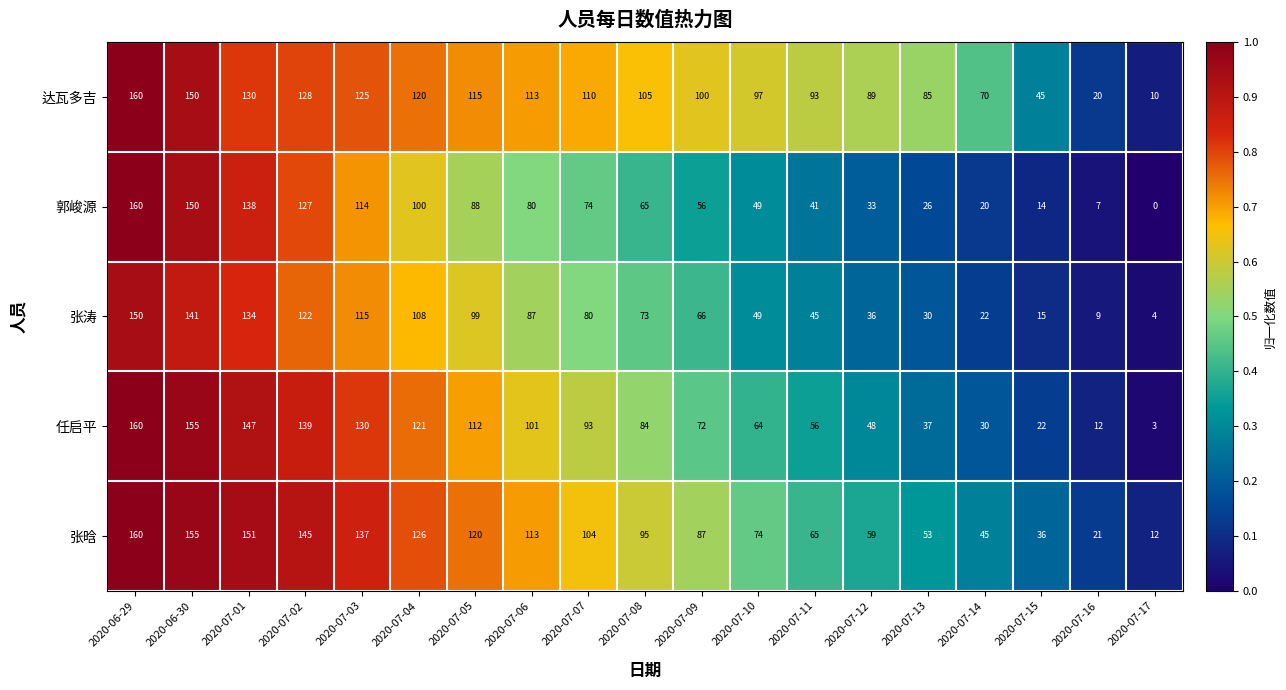

What is the difference between the 达瓦多吉 values at 2020-07-15 and 2020-07-13?

40